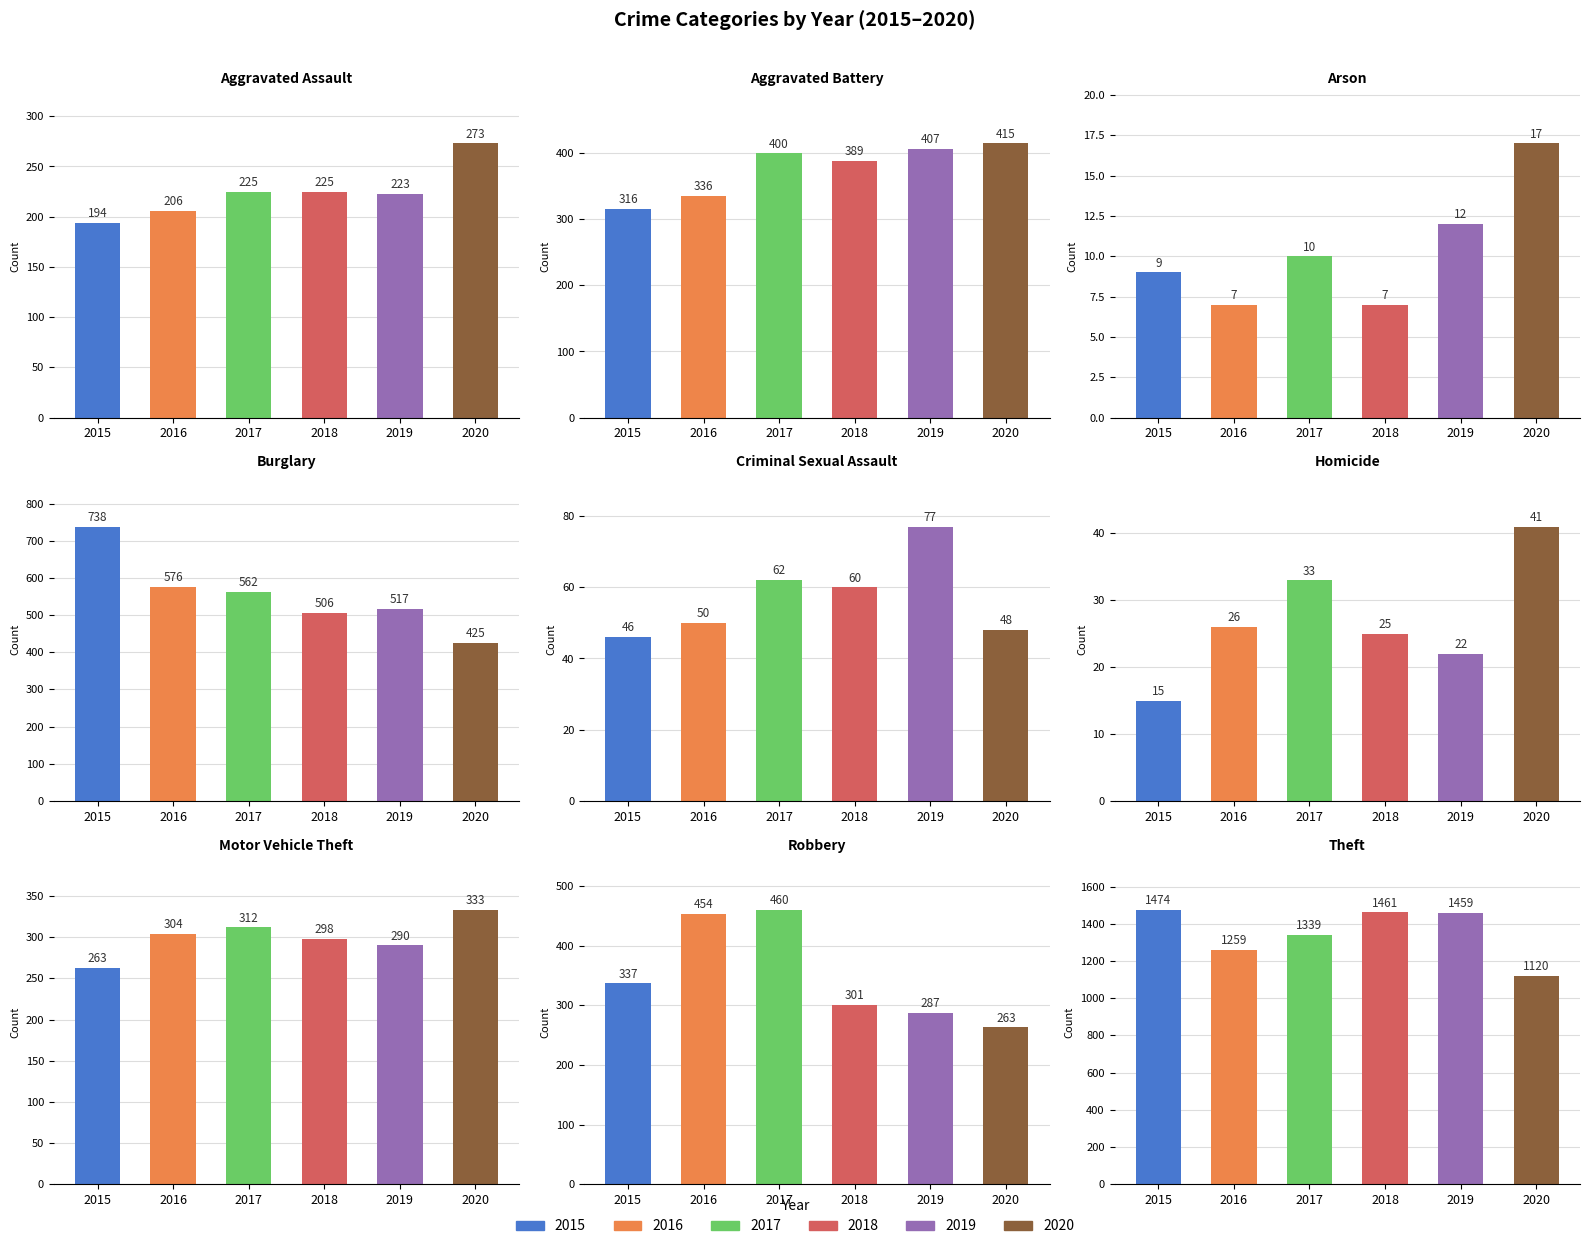

What is the sum of the 2019 values at Aggravated Assault and Homicide?

245